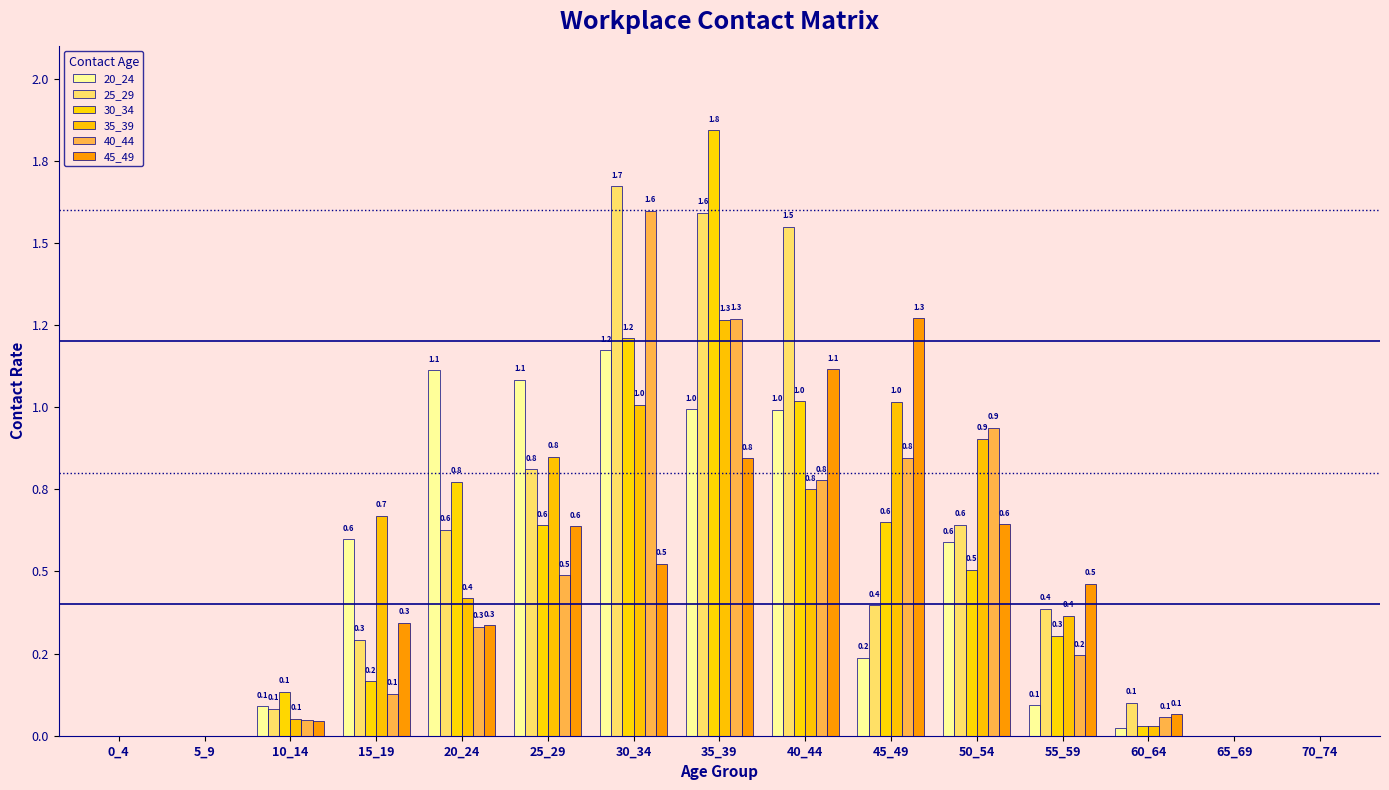

Rank the series at 35_39 from lowest to highest value.

45_49, 20_24, 35_39, 40_44, 25_29, 30_34